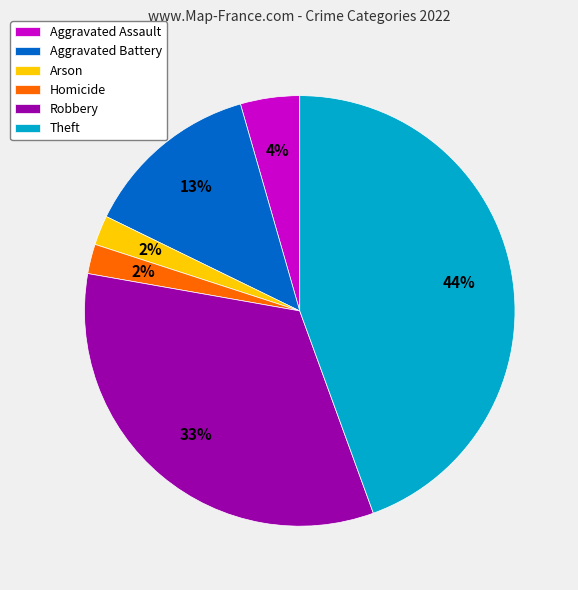

Which has a higher value, Aggravated Assault or Aggravated Battery?

Aggravated Battery